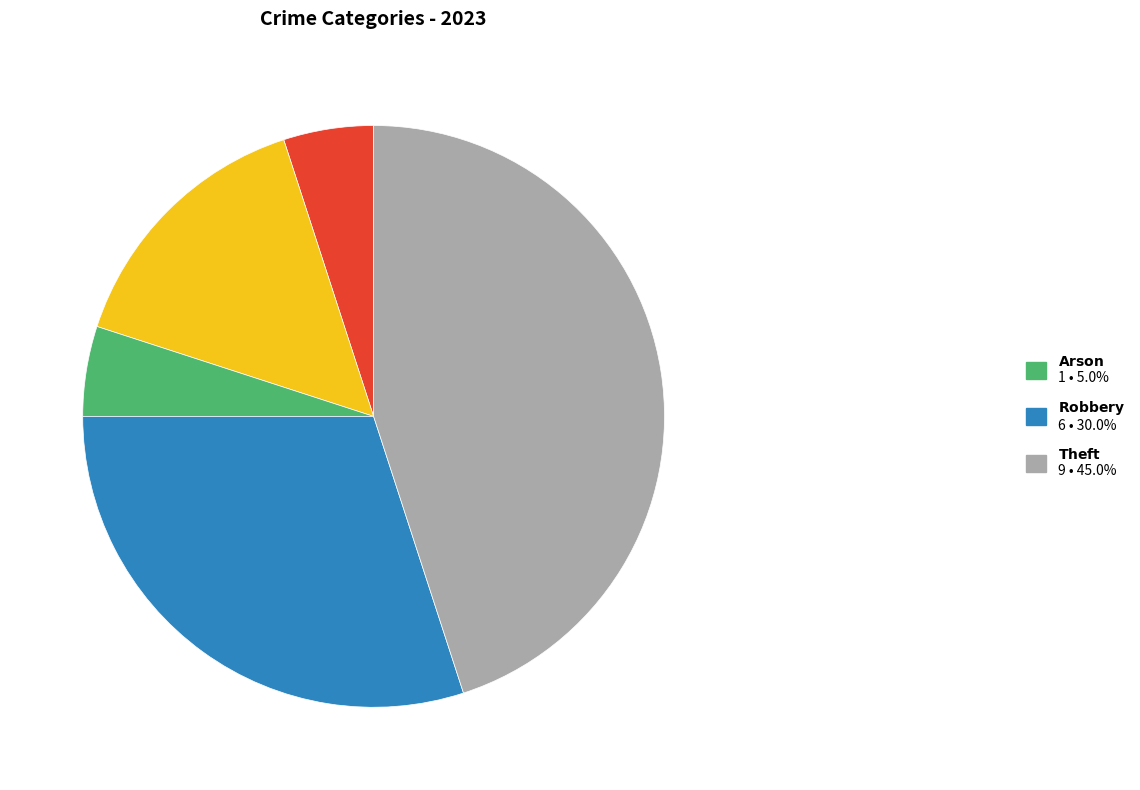

Does any single category account for the majority?

No